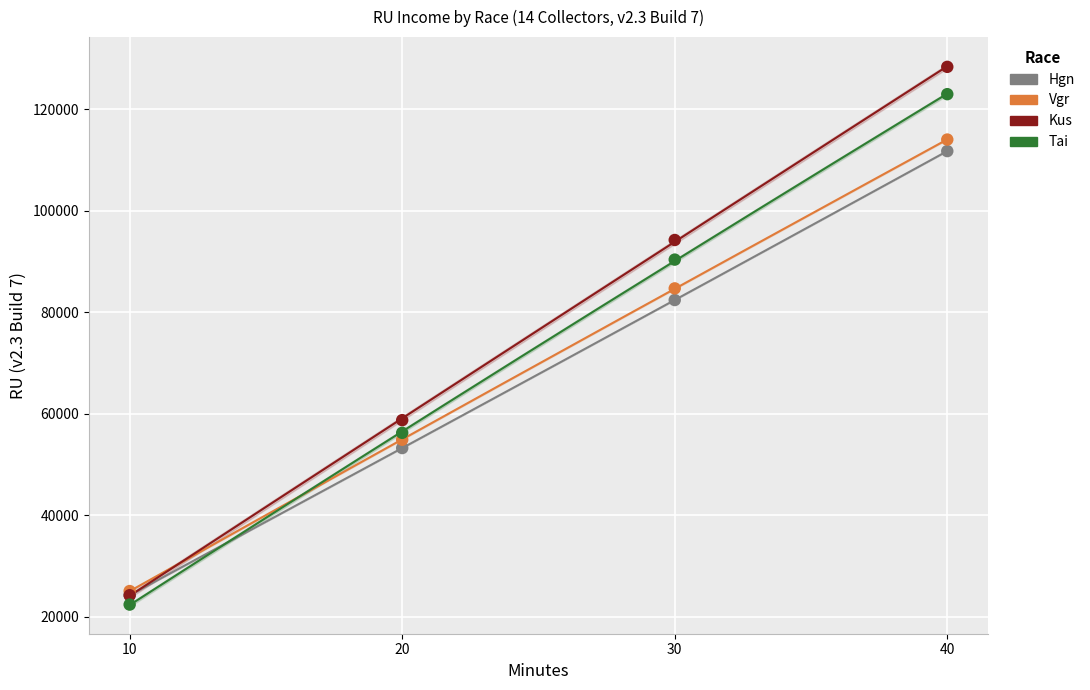

In the Hgn series, what Y value is closest to 67959?

82370